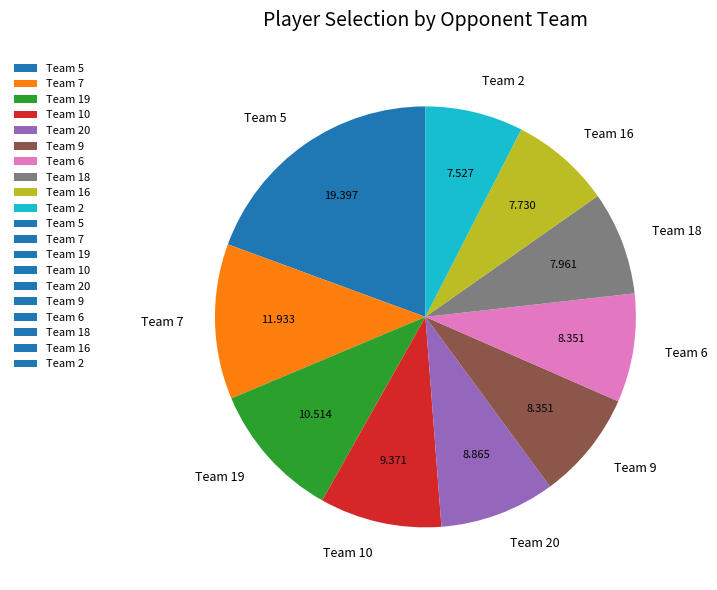

How many segments does this pie chart have?

10